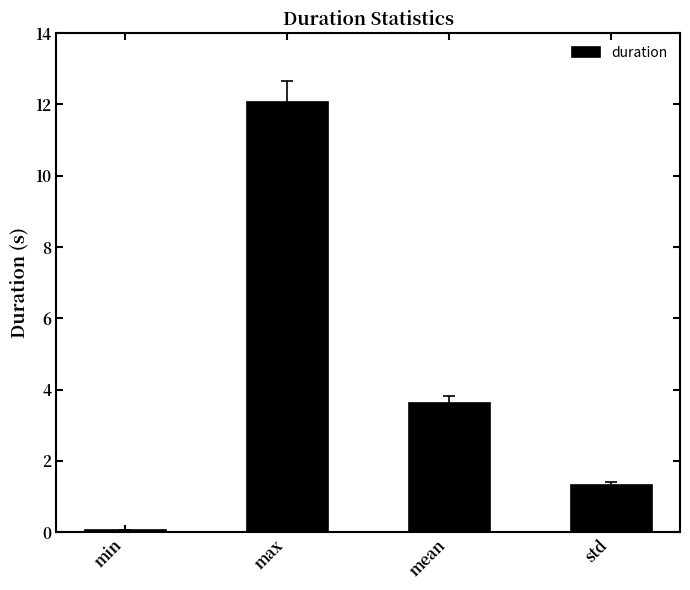

Rank the categories by value from lowest to highest.

min, std, mean, max